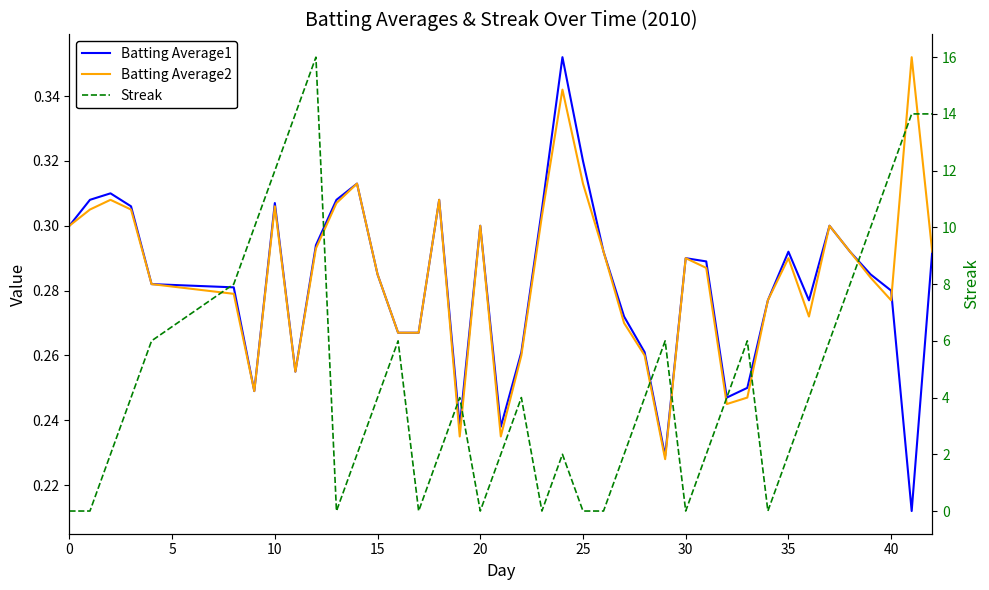

What is the average value of the Batting Average1 series?

0.3